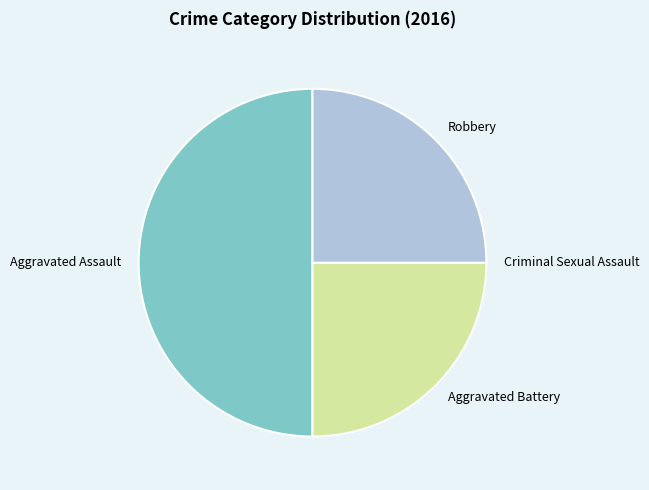

True or false: Aggravated Battery accounts for 33% of the total.

False